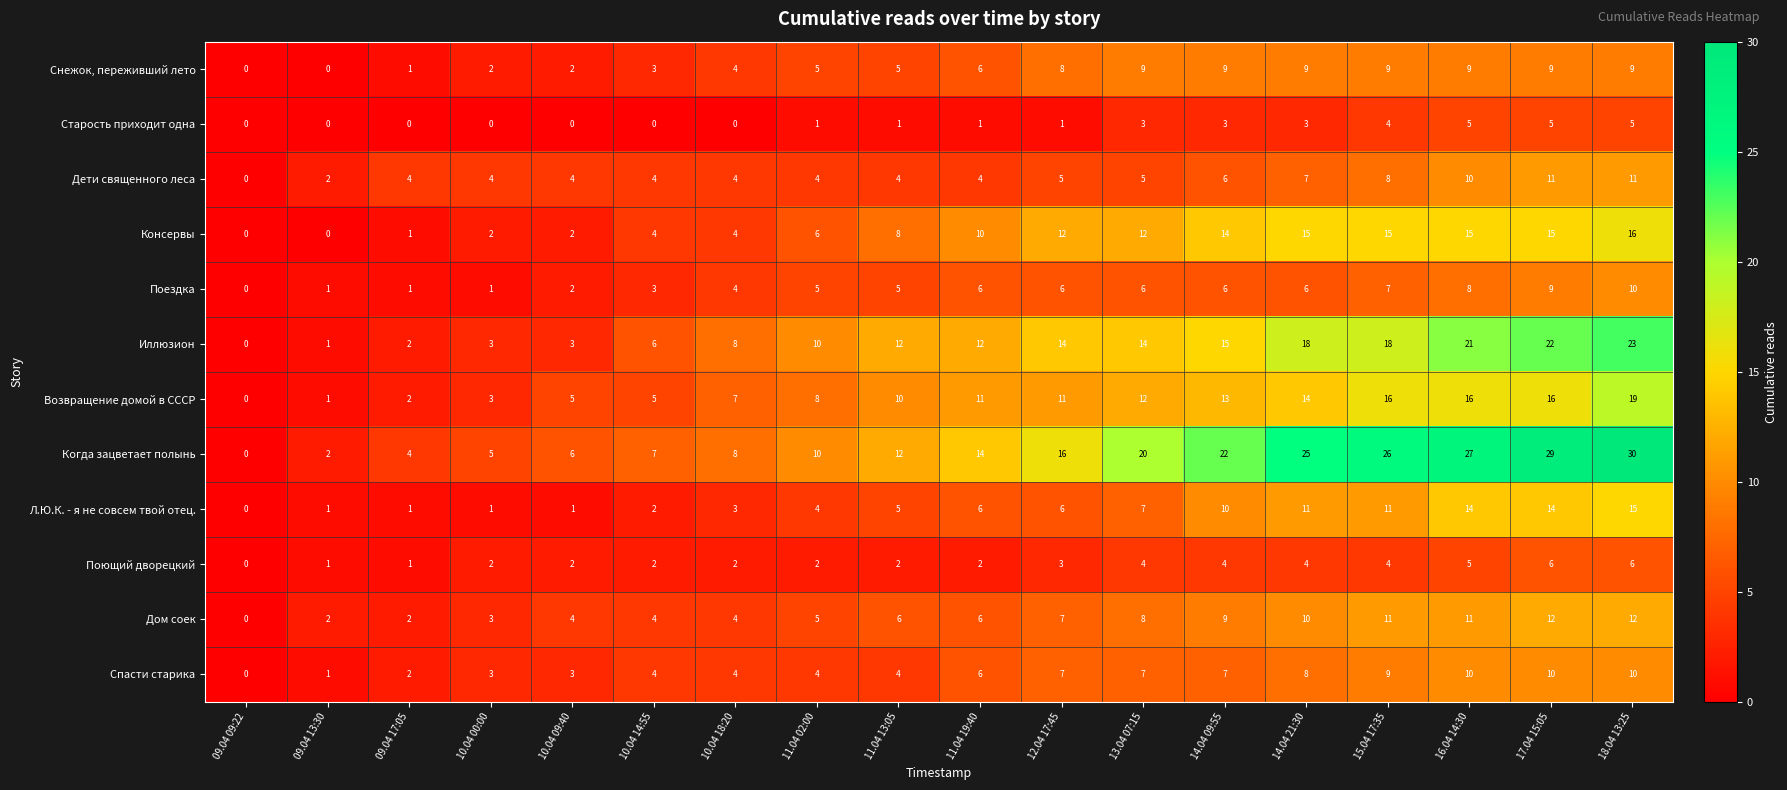

Read the Поющий дворецкий value at 12.04 17:45.

3